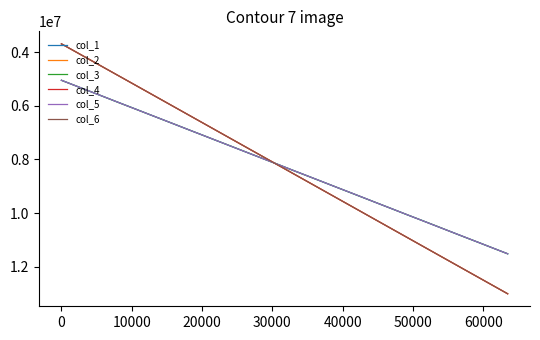

What is the greatest value displayed?

13013293